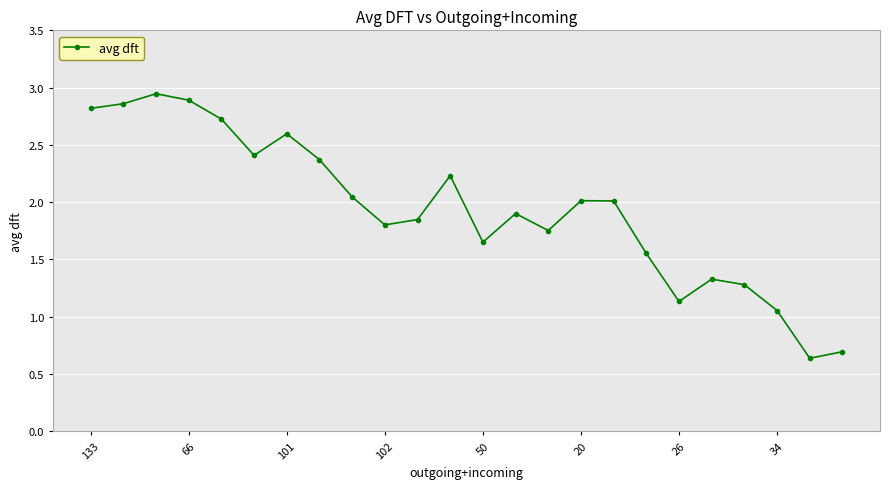

What is the value of the 6th point from the left?

2.4